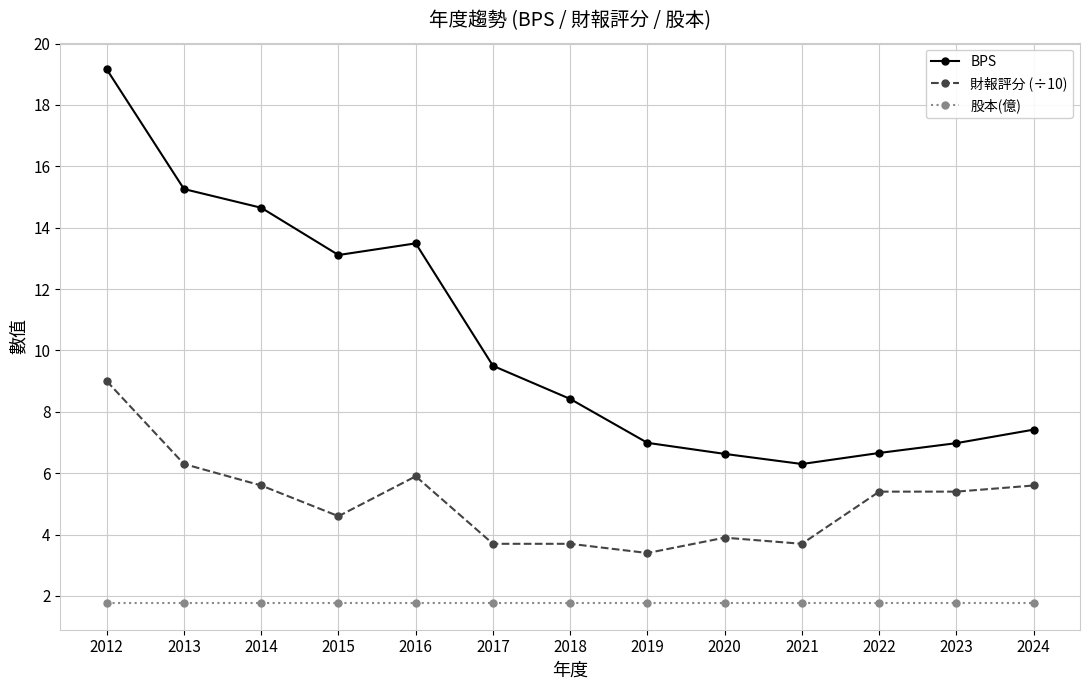

What is the difference between the highest and lowest values at 2016?

11.7